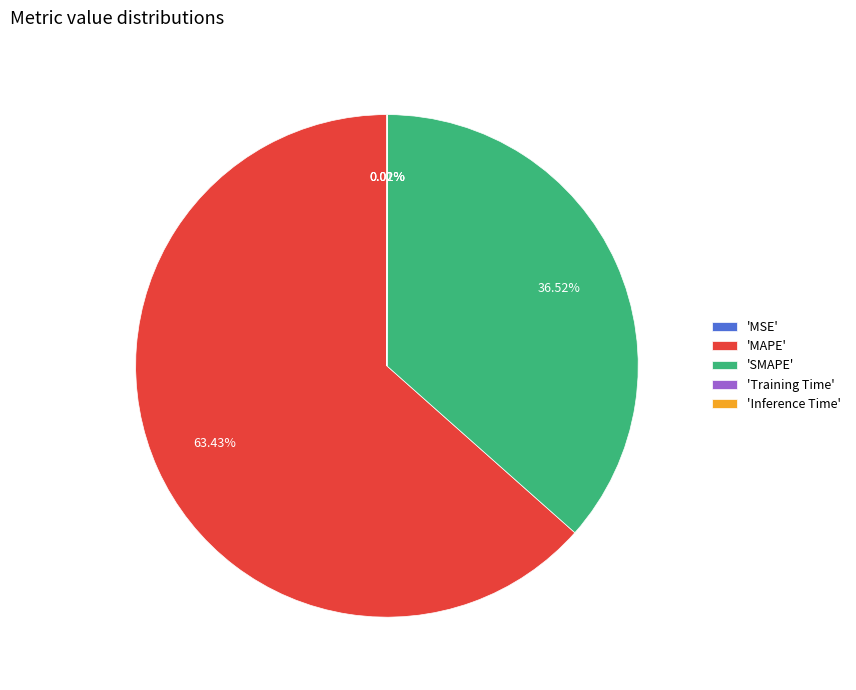

Which slice is the largest?

'MAPE'